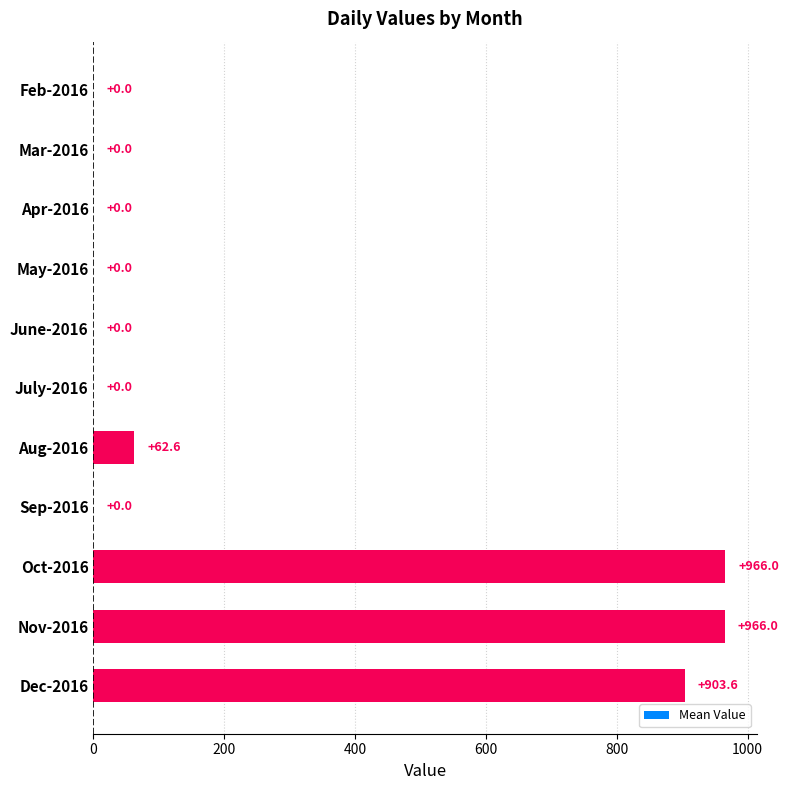

What is the sum of the values at Aug-2016 and Apr-2016?

62.6